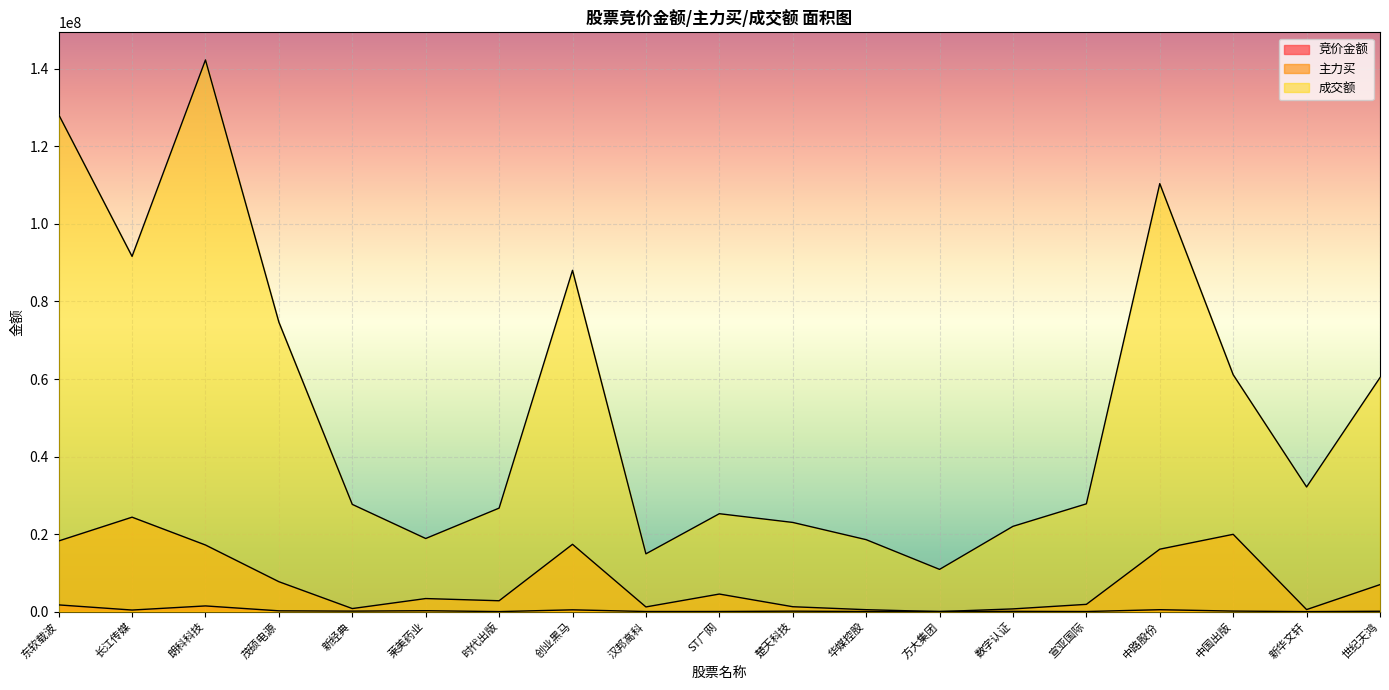

What is the difference between the 成交额 values at 茂硕电源 and 长江传媒?

16959824